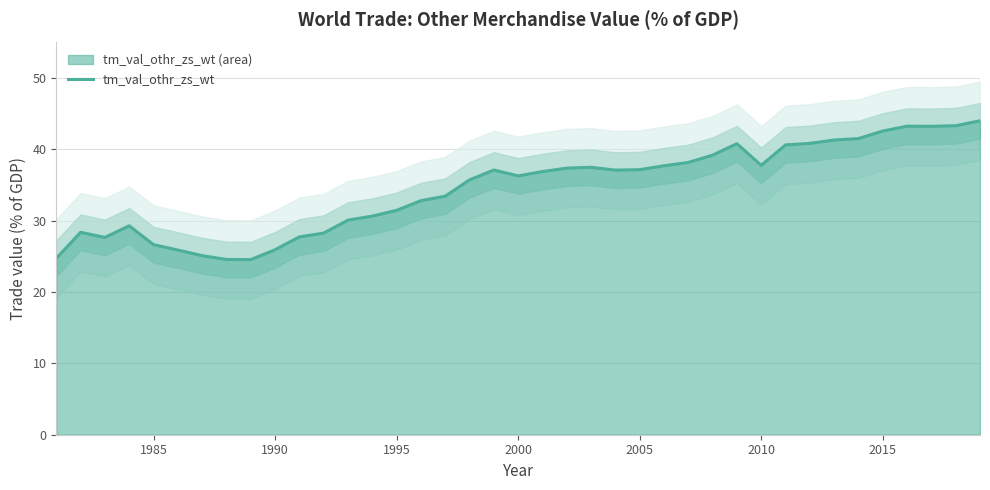

Is it true that tm_val_othr_zs_wt equals 25.9 at 1990?

True